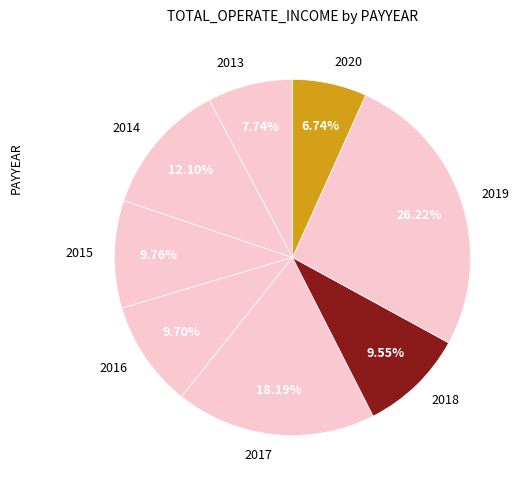

Is there any slice that represents more than half of the pie?

No